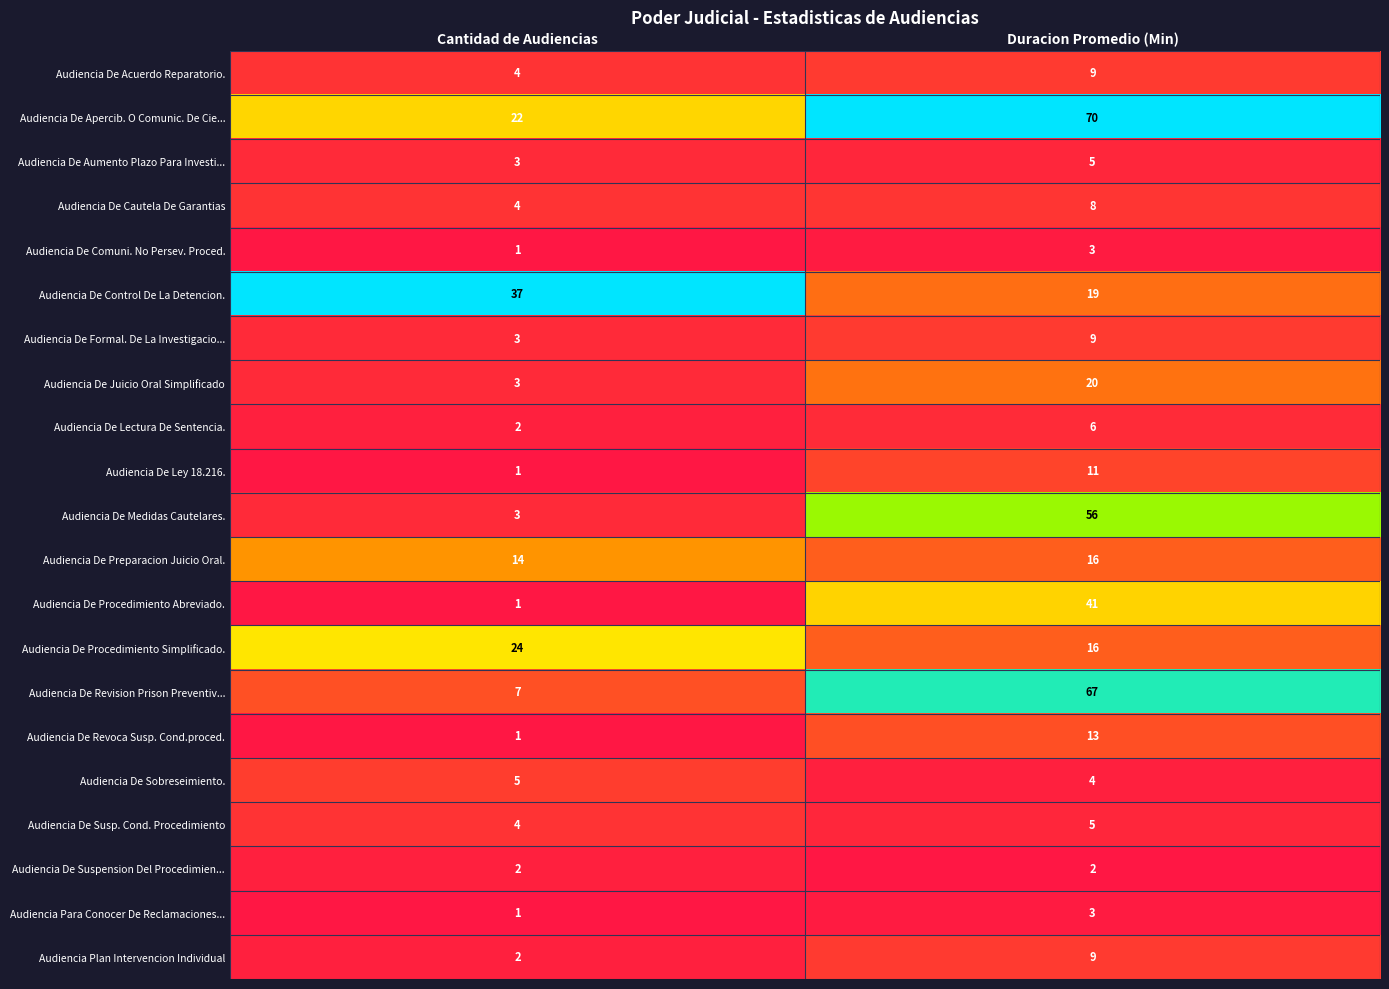

What is the difference between the Audiencia De Revision Prison Preventiv... values at Cantidad de Audiencias and Duracion Promedio (Min)?

60